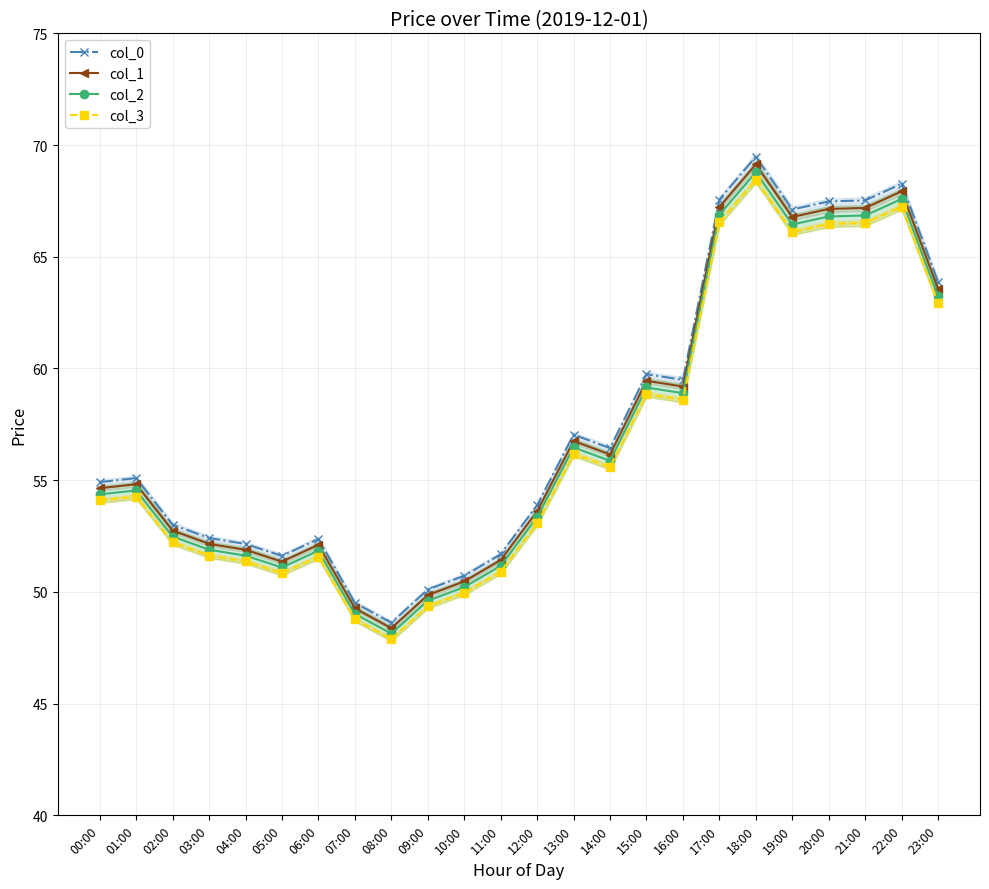

What is the maximum value shown in the chart?

69.5